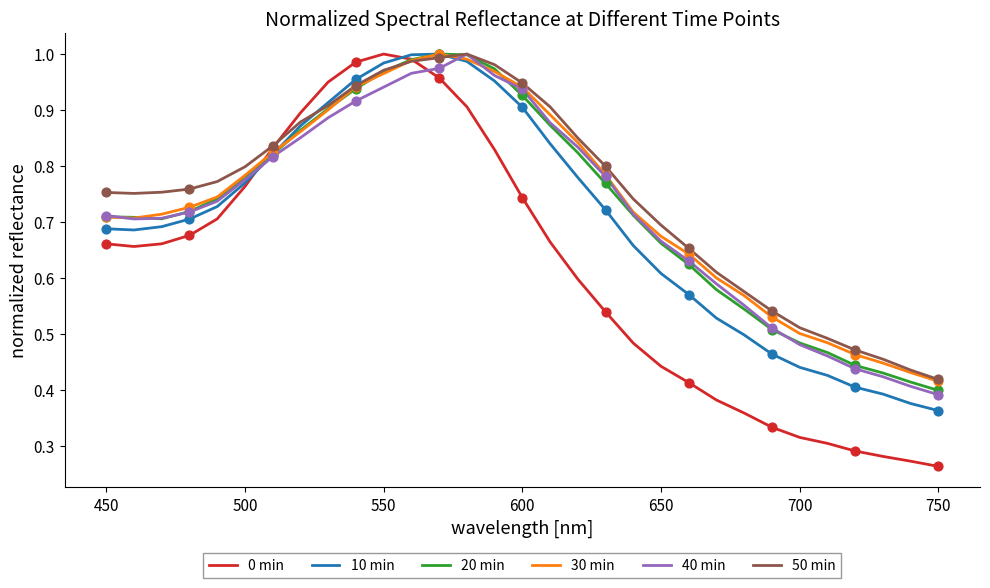

At how many categories does at least one series exceed 0?

31